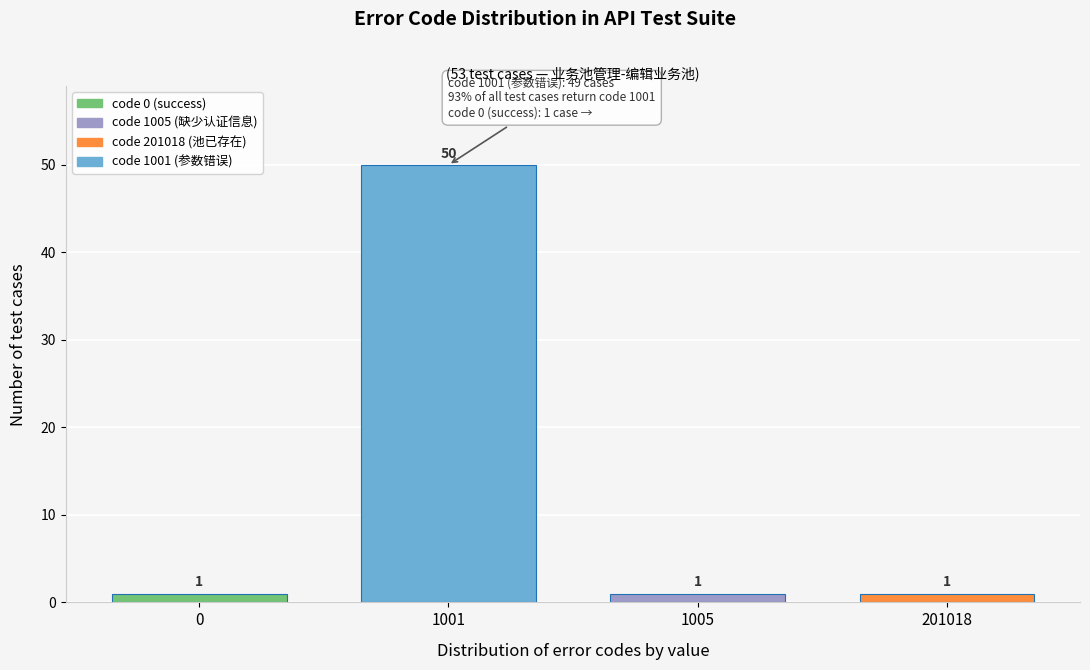

Reading left to right, extract all data points from this chart.

1	50	1	1